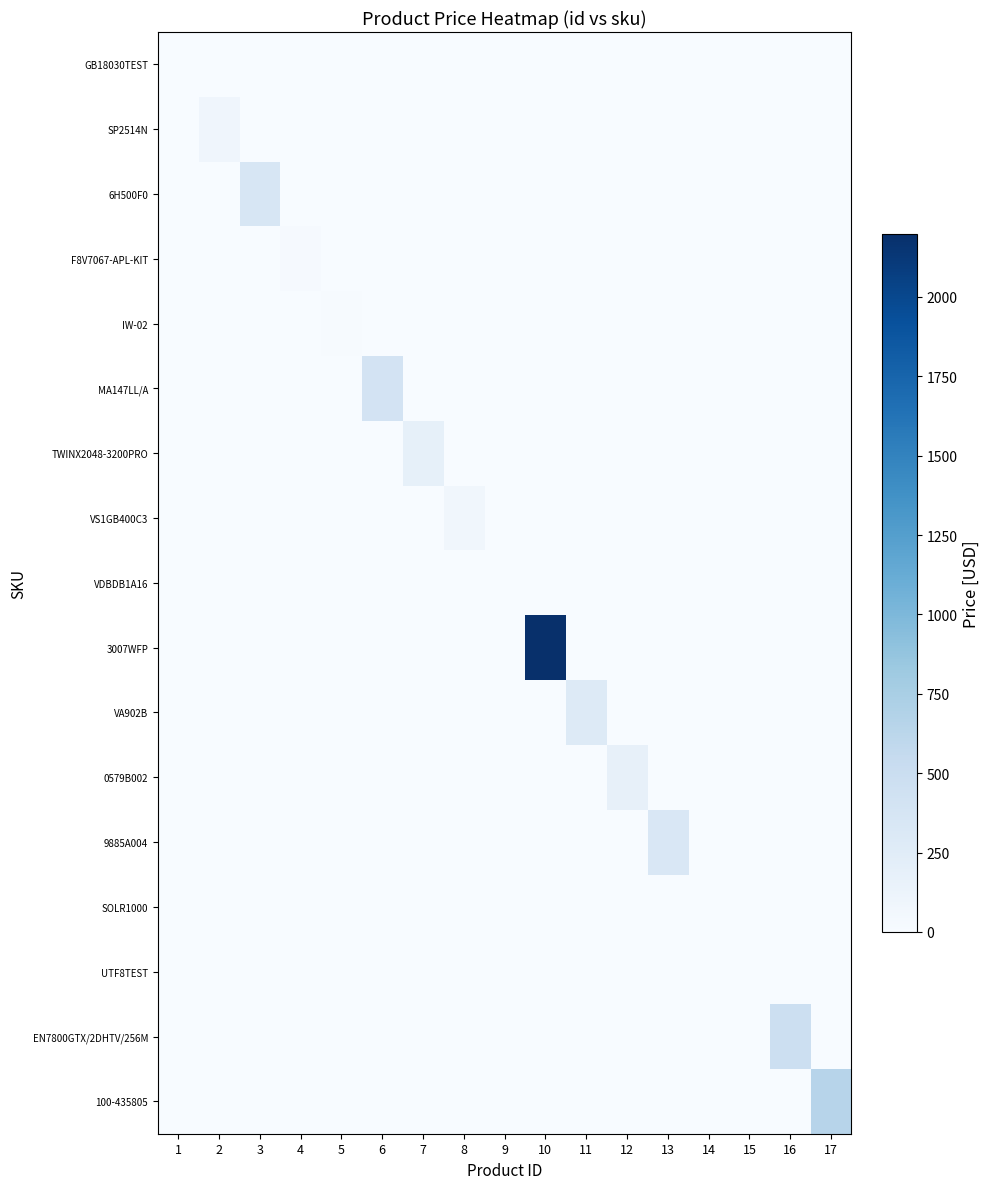

Reading left to right, transcribe all the data shown in this chart.

GB18030TEST: 1=0.0	2=0.0	3=0.0	4=0.0	5=0.0	6=0.0	7=0.0	8=0.0	9=0.0	10=0.0	11=0.0	12=0.0	13=0.0	14=0.0	15=0.0	16=0.0	17=0.0
SP2514N: 1=0.0	2=92.0	3=0.0	4=0.0	5=0.0	6=0.0	7=0.0	8=0.0	9=0.0	10=0.0	11=0.0	12=0.0	13=0.0	14=0.0	15=0.0	16=0.0	17=0.0
6H500F0: 1=0.0	2=0.0	3=350.0	4=0.0	5=0.0	6=0.0	7=0.0	8=0.0	9=0.0	10=0.0	11=0.0	12=0.0	13=0.0	14=0.0	15=0.0	16=0.0	17=0.0
F8V7067-APL-KIT: 1=0.0	2=0.0	3=0.0	4=19.9	5=0.0	6=0.0	7=0.0	8=0.0	9=0.0	10=0.0	11=0.0	12=0.0	13=0.0	14=0.0	15=0.0	16=0.0	17=0.0
IW-02: 1=0.0	2=0.0	3=0.0	4=0.0	5=11.5	6=0.0	7=0.0	8=0.0	9=0.0	10=0.0	11=0.0	12=0.0	13=0.0	14=0.0	15=0.0	16=0.0	17=0.0
MA147LL/A: 1=0.0	2=0.0	3=0.0	4=0.0	5=0.0	6=399.0	7=0.0	8=0.0	9=0.0	10=0.0	11=0.0	12=0.0	13=0.0	14=0.0	15=0.0	16=0.0	17=0.0
TWINX2048-3200PRO: 1=0.0	2=0.0	3=0.0	4=0.0	5=0.0	6=0.0	7=185.0	8=0.0	9=0.0	10=0.0	11=0.0	12=0.0	13=0.0	14=0.0	15=0.0	16=0.0	17=0.0
VS1GB400C3: 1=0.0	2=0.0	3=0.0	4=0.0	5=0.0	6=0.0	7=0.0	8=75.0	9=0.0	10=0.0	11=0.0	12=0.0	13=0.0	14=0.0	15=0.0	16=0.0	17=0.0
VDBDB1A16: 1=0.0	2=0.0	3=0.0	4=0.0	5=0.0	6=0.0	7=0.0	8=0.0	9=0.0	10=0.0	11=0.0	12=0.0	13=0.0	14=0.0	15=0.0	16=0.0	17=0.0
3007WFP: 1=0.0	2=0.0	3=0.0	4=0.0	5=0.0	6=0.0	7=0.0	8=0.0	9=0.0	10=2199.0	11=0.0	12=0.0	13=0.0	14=0.0	15=0.0	16=0.0	17=0.0
VA902B: 1=0.0	2=0.0	3=0.0	4=0.0	5=0.0	6=0.0	7=0.0	8=0.0	9=0.0	10=0.0	11=279.9	12=0.0	13=0.0	14=0.0	15=0.0	16=0.0	17=0.0
0579B002: 1=0.0	2=0.0	3=0.0	4=0.0	5=0.0	6=0.0	7=0.0	8=0.0	9=0.0	10=0.0	11=0.0	12=180.0	13=0.0	14=0.0	15=0.0	16=0.0	17=0.0
9885A004: 1=0.0	2=0.0	3=0.0	4=0.0	5=0.0	6=0.0	7=0.0	8=0.0	9=0.0	10=0.0	11=0.0	12=0.0	13=329.9	14=0.0	15=0.0	16=0.0	17=0.0
SOLR1000: 1=0.0	2=0.0	3=0.0	4=0.0	5=0.0	6=0.0	7=0.0	8=0.0	9=0.0	10=0.0	11=0.0	12=0.0	13=0.0	14=0.0	15=0.0	16=0.0	17=0.0
UTF8TEST: 1=0.0	2=0.0	3=0.0	4=0.0	5=0.0	6=0.0	7=0.0	8=0.0	9=0.0	10=0.0	11=0.0	12=0.0	13=0.0	14=0.0	15=0.0	16=0.0	17=0.0
EN7800GTX/2DHTV/256M: 1=0.0	2=0.0	3=0.0	4=0.0	5=0.0	6=0.0	7=0.0	8=0.0	9=0.0	10=0.0	11=0.0	12=0.0	13=0.0	14=0.0	15=0.0	16=479.9	17=0.0
100-435805: 1=0.0	2=0.0	3=0.0	4=0.0	5=0.0	6=0.0	7=0.0	8=0.0	9=0.0	10=0.0	11=0.0	12=0.0	13=0.0	14=0.0	15=0.0	16=0.0	17=650.0